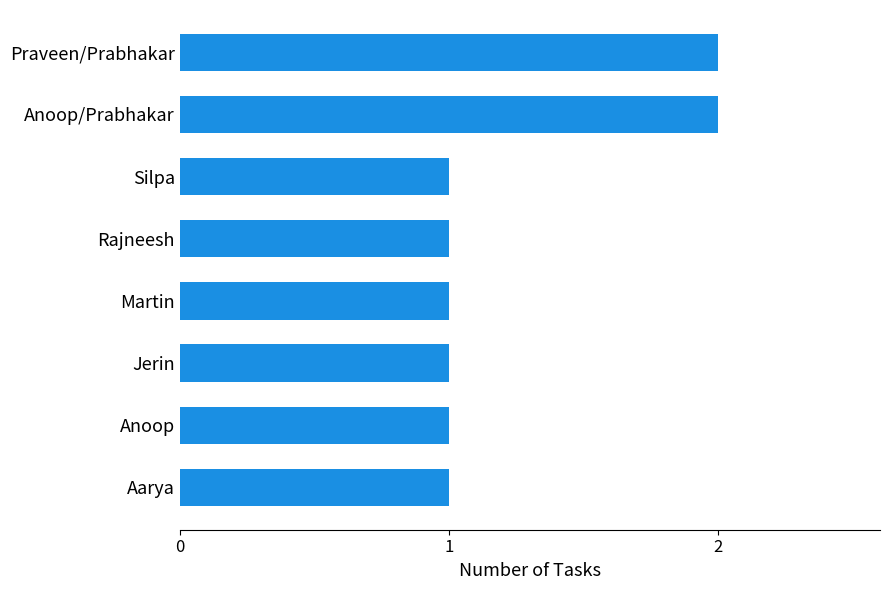

What is the difference between the second highest and minimum values?

1